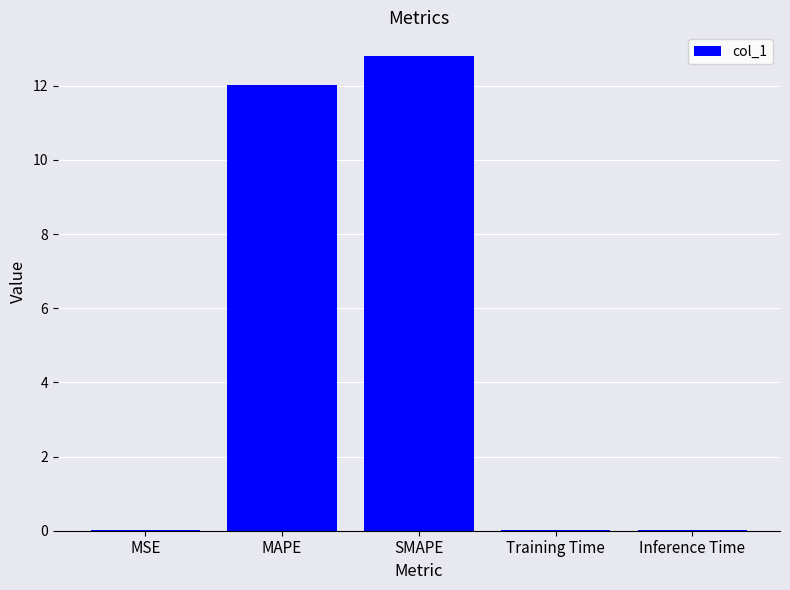

What is the sum of all values?

24.9